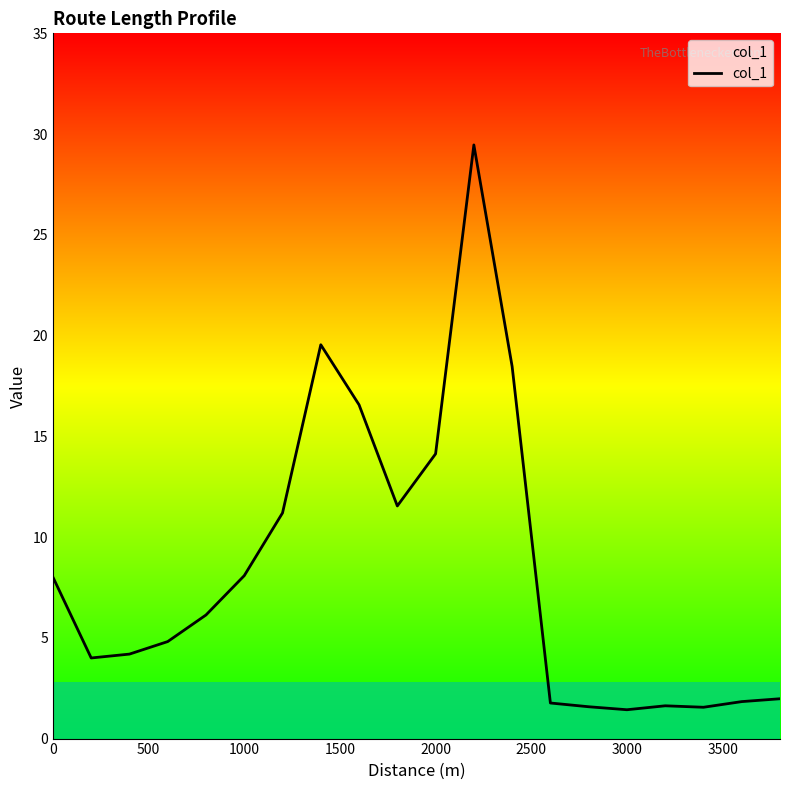

How many points are higher than both their immediate neighbors (excluding endpoints)?

3